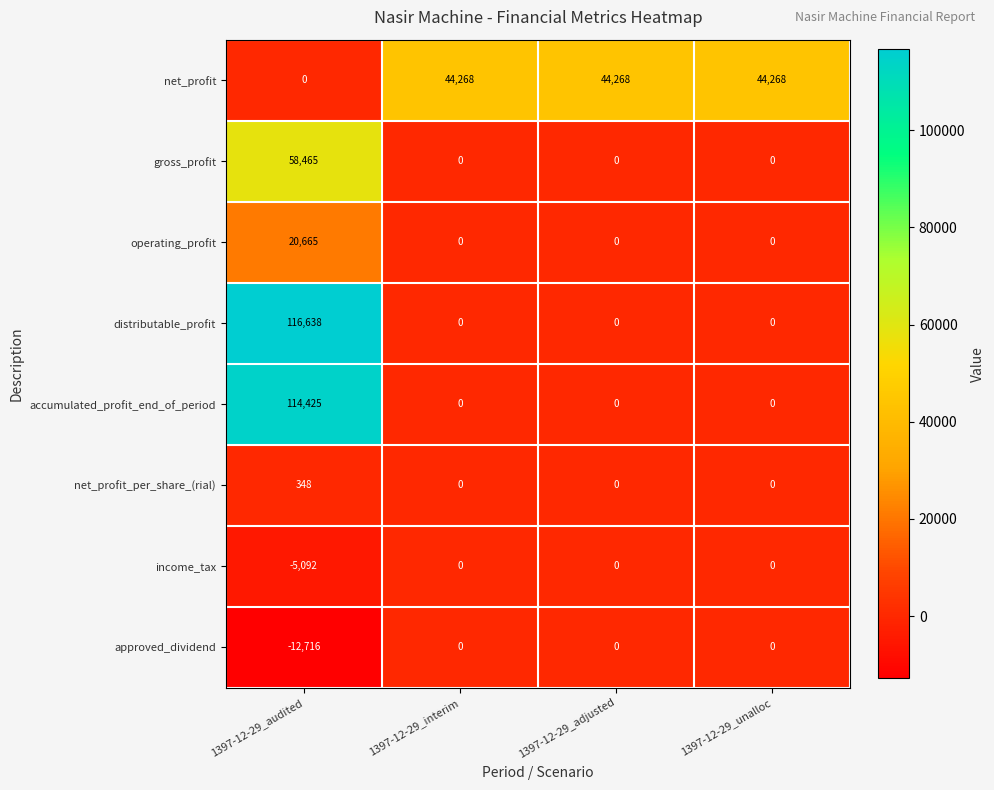

The distributable_profit series shows 191650 at 1397-12-29_audited. True or false?

False